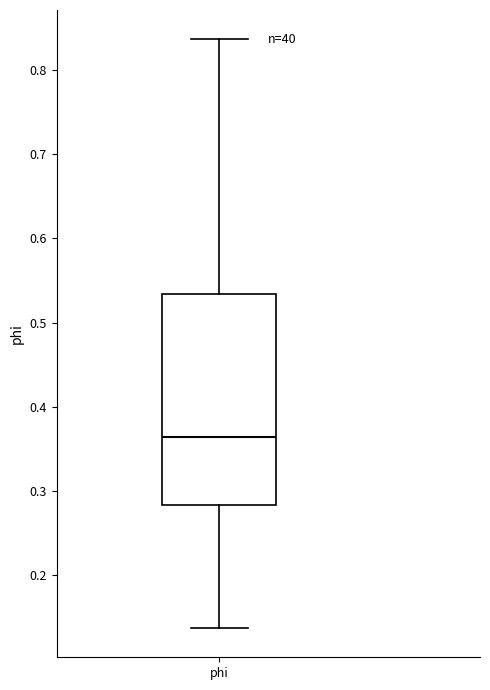

Where does the median line of the box for phi sit on the y-axis? The values are not printed on the chart, so give them approximately, as read against the axis.

0.36